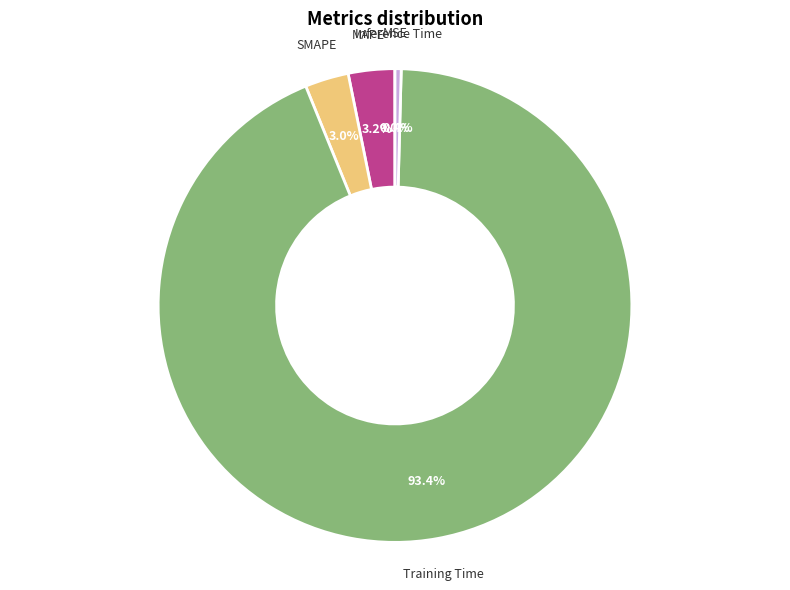

To the nearest percent, what is the difference between the largest and smallest slice percentages?

93%